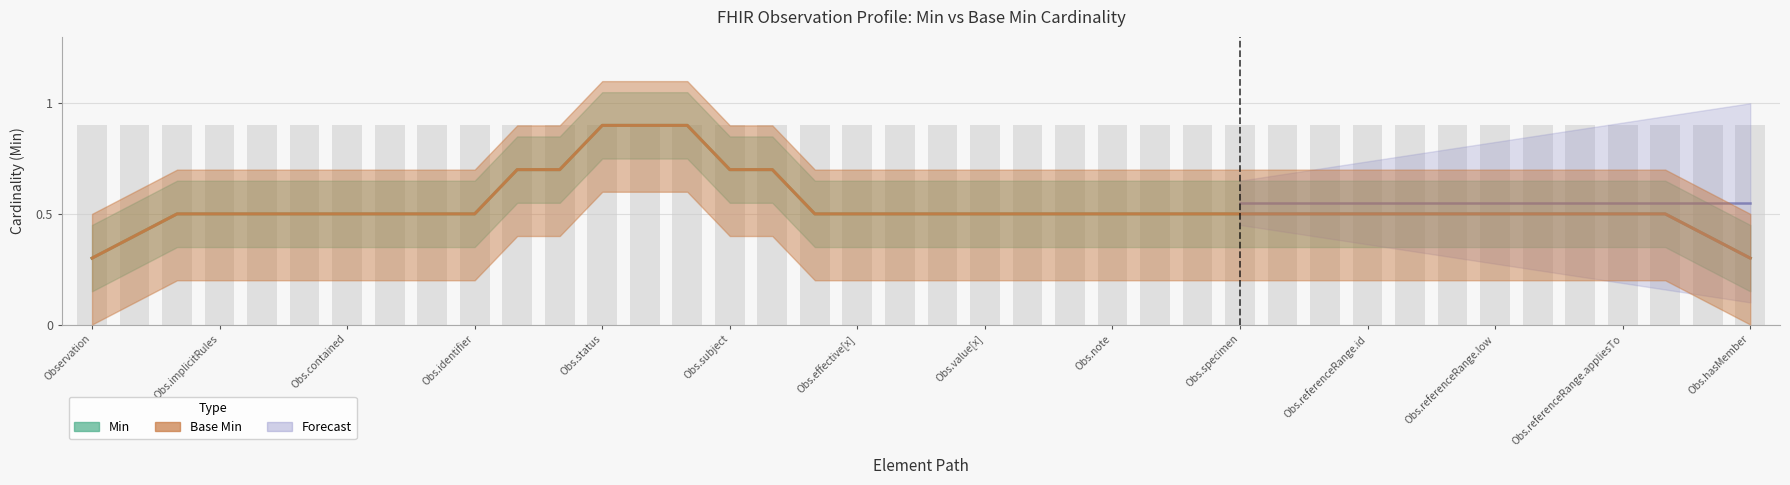

How many data points does each series have?

40